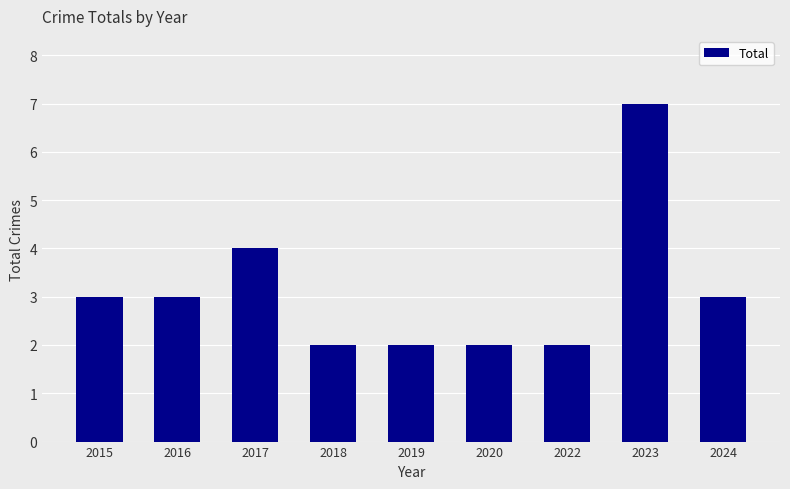

What is the approximate value at 2022?

2